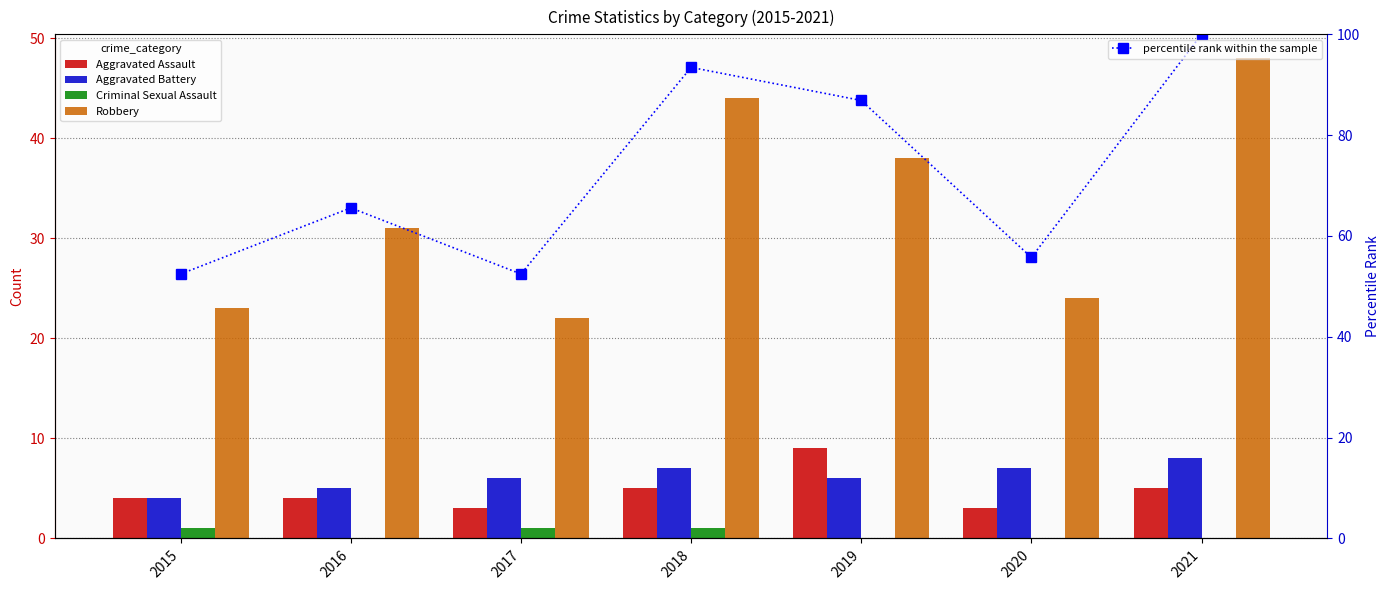

Rank the categories by Aggravated Battery value from highest to lowest.

2021, 2018, 2020, 2017, 2019, 2016, 2015